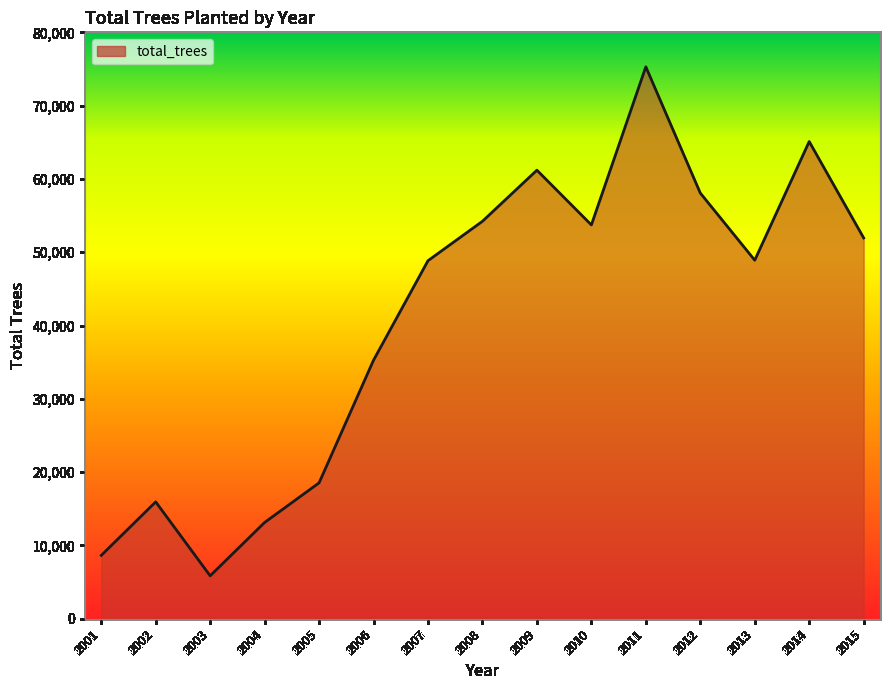

What is the difference between the maximum and second lowest values?

66661